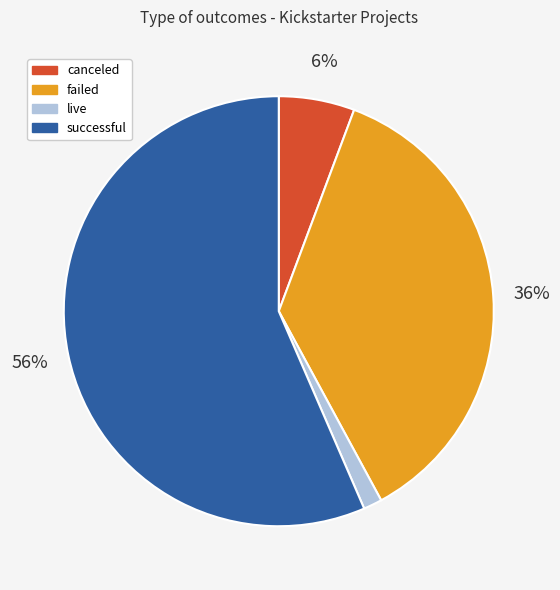

Which has a higher value, failed or successful?

successful